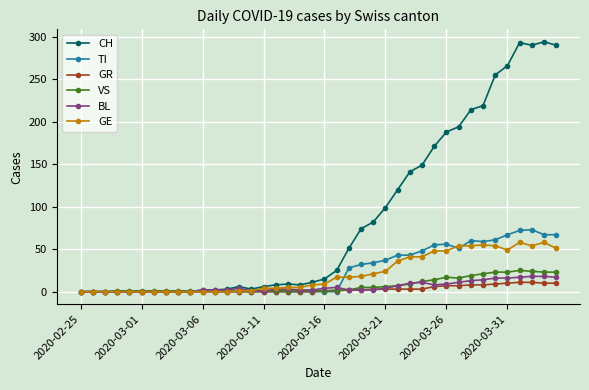

Which series has the largest range (max minus min)?

CH